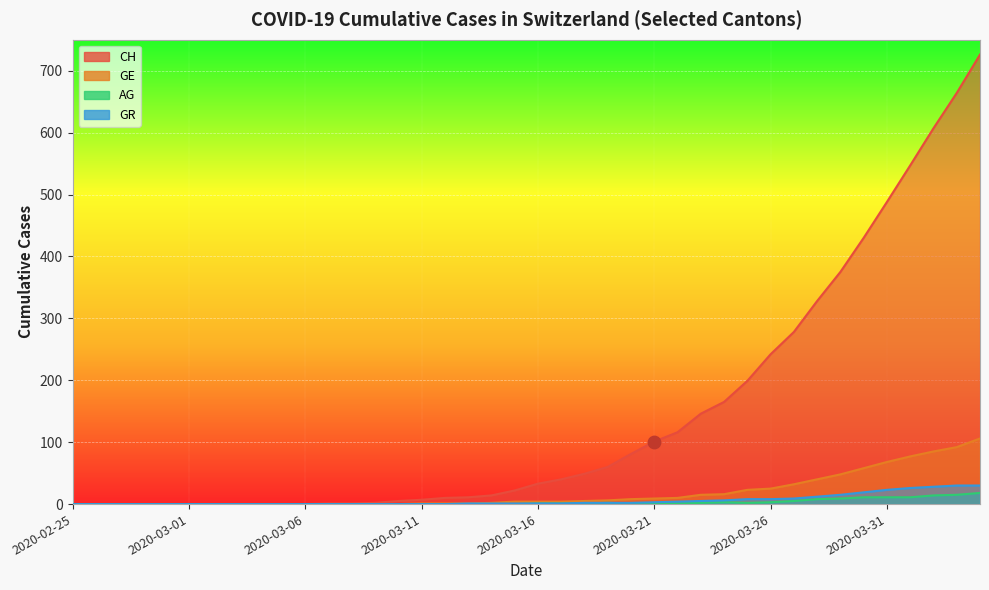

At which category is the sum across all series the highest?

2020-04-04